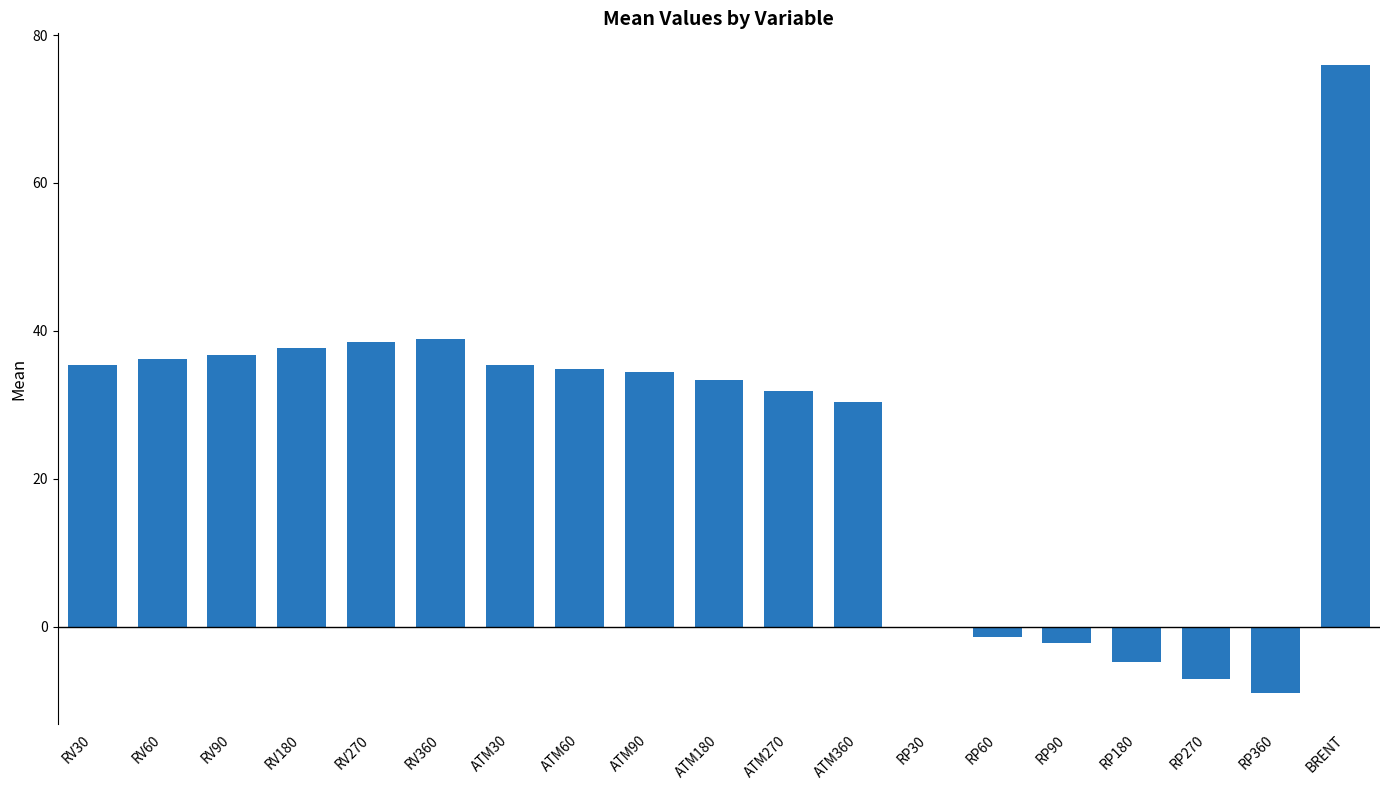

What is the sum of all values?

475.2